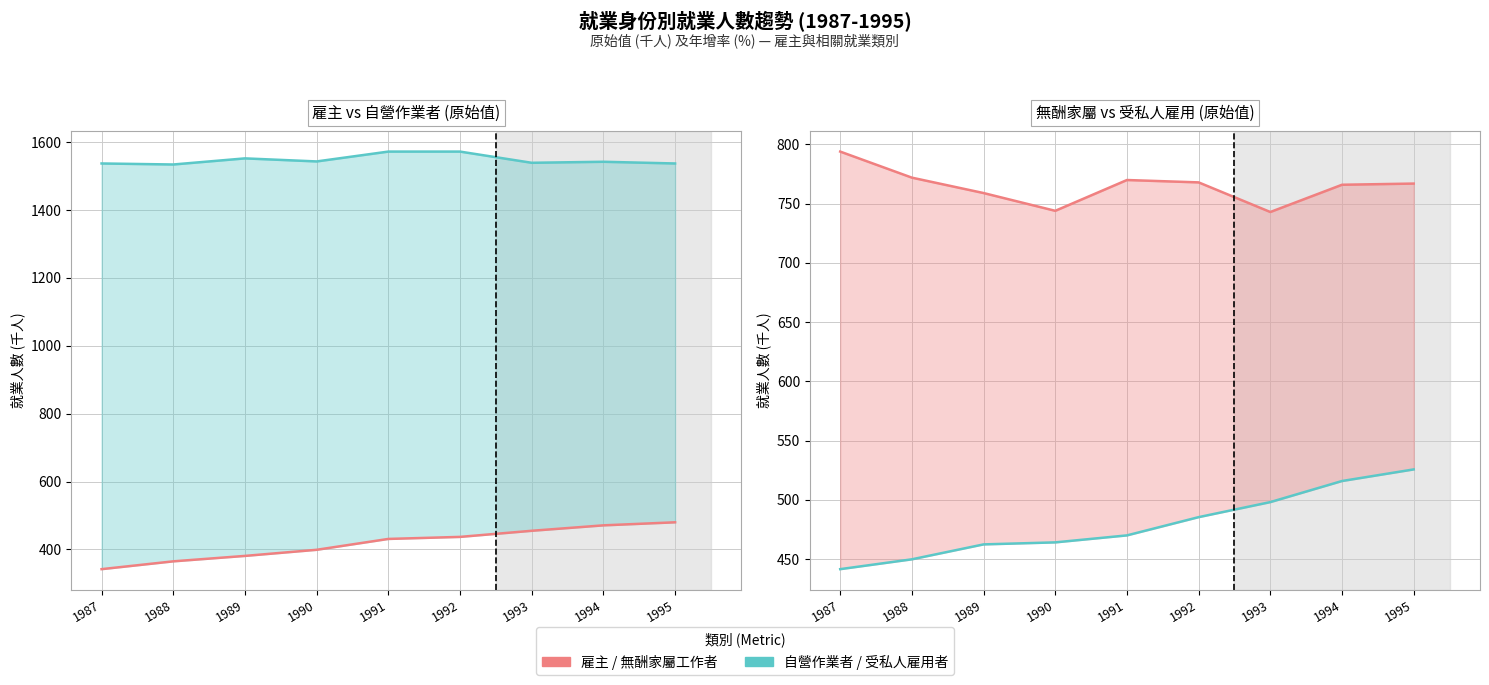

Which series has the largest range (max minus min)?

雇主_原始值